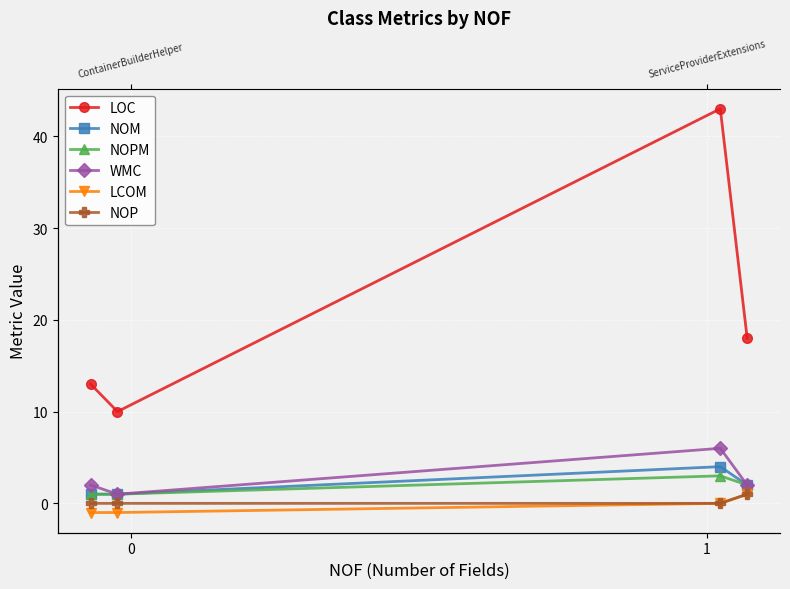

The value of WMC at 1 is 1. True or false?

True